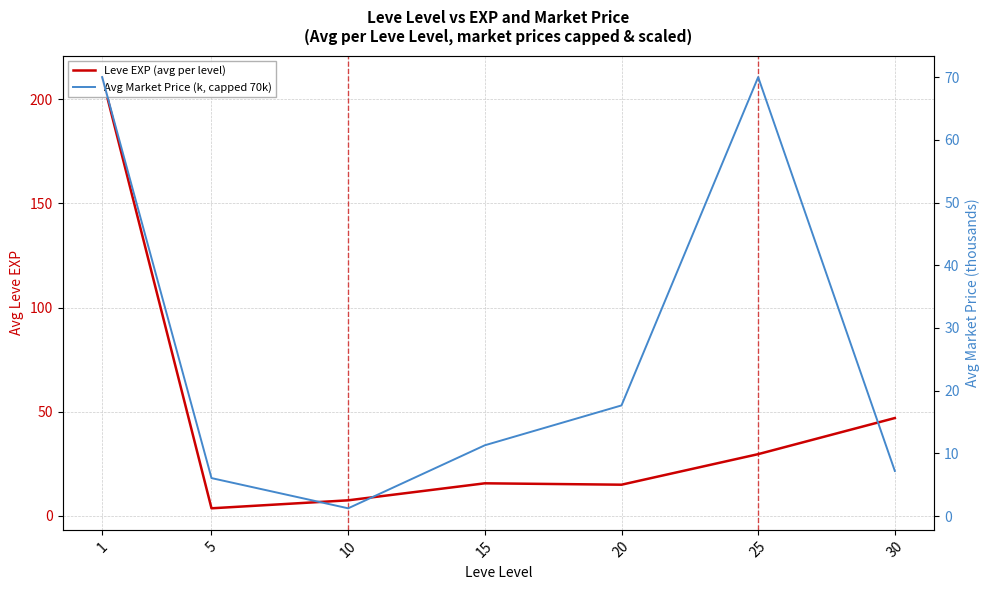

How many intersections are there between Leve EXP (avg per level) and Avg Market Price (k, capped 70k)?

4